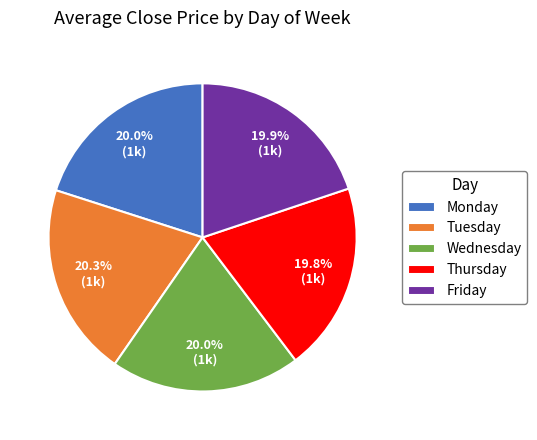

How many segments does this pie chart have?

5